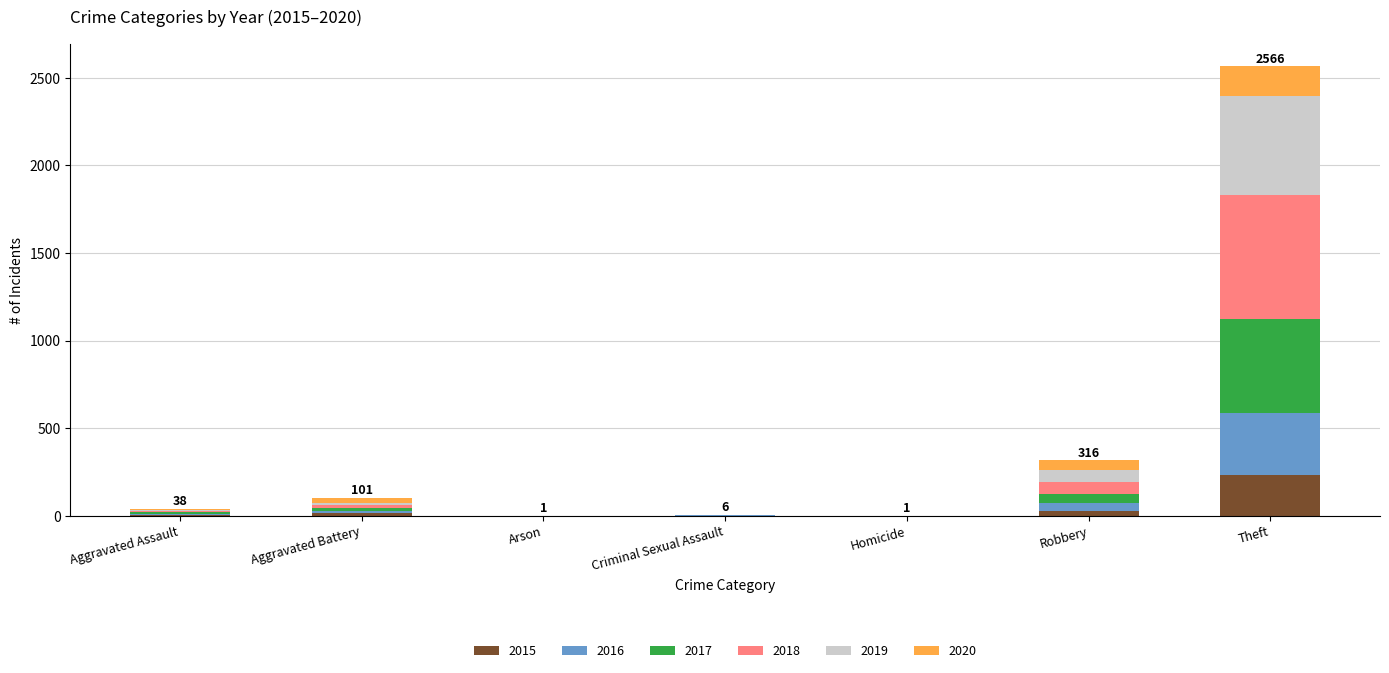

Is it true that 2015 equals 0 at Homicide?

True